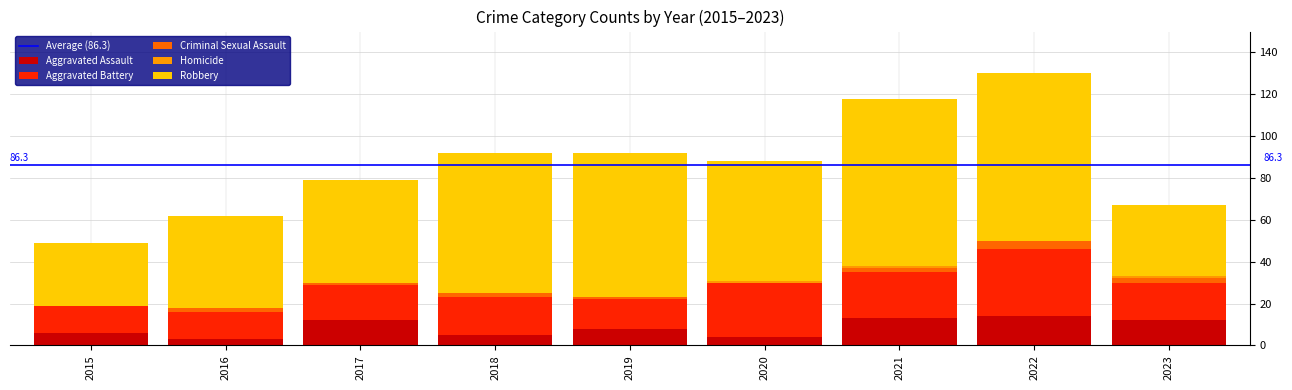

How many data points does each series have?

9